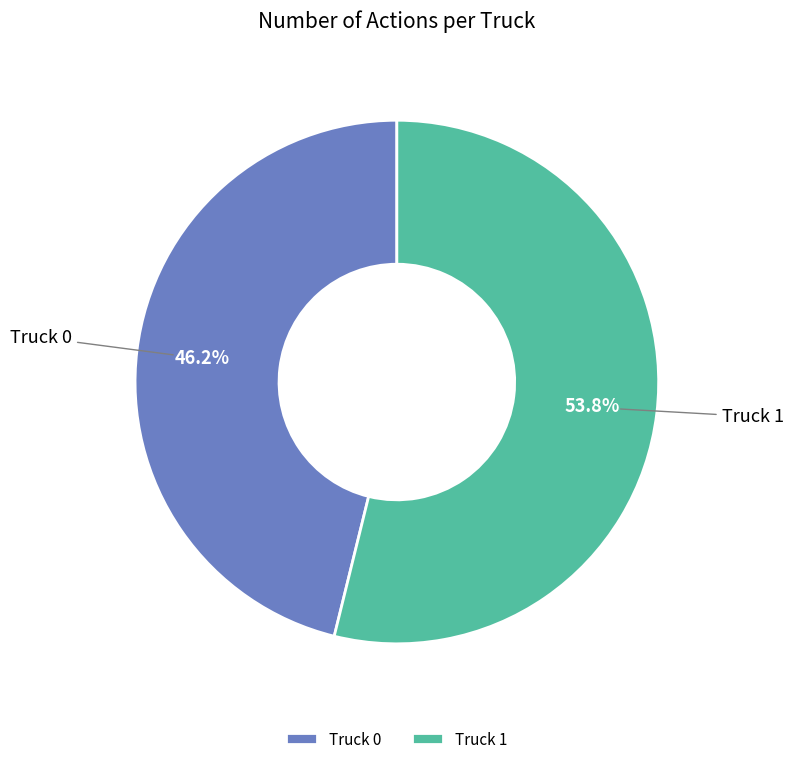

To the nearest percent, what percentage of the pie is Truck 1?

54%